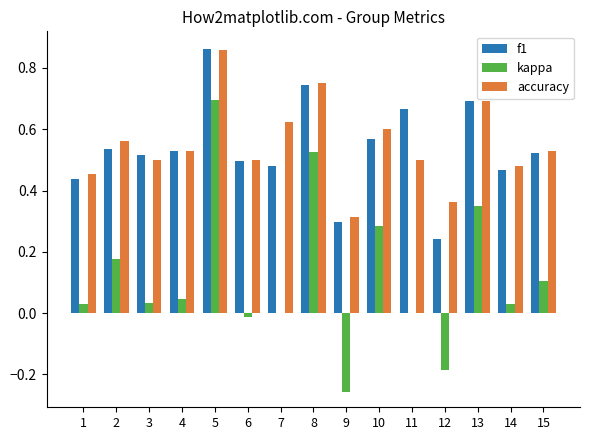

Is it true that f1 equals 0.6 at 10?

True